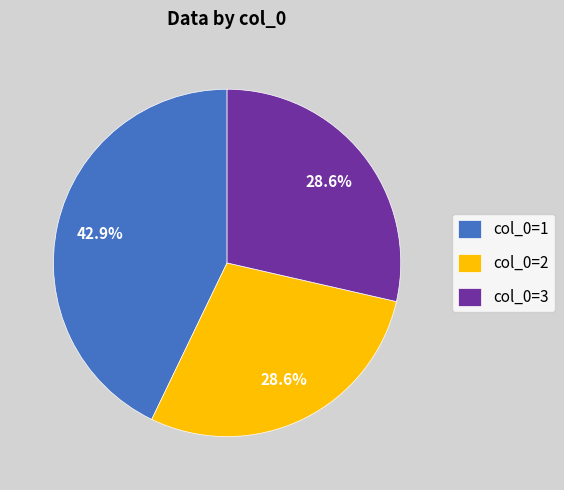

Which has a higher value, col_0=1 or col_0=3?

col_0=1